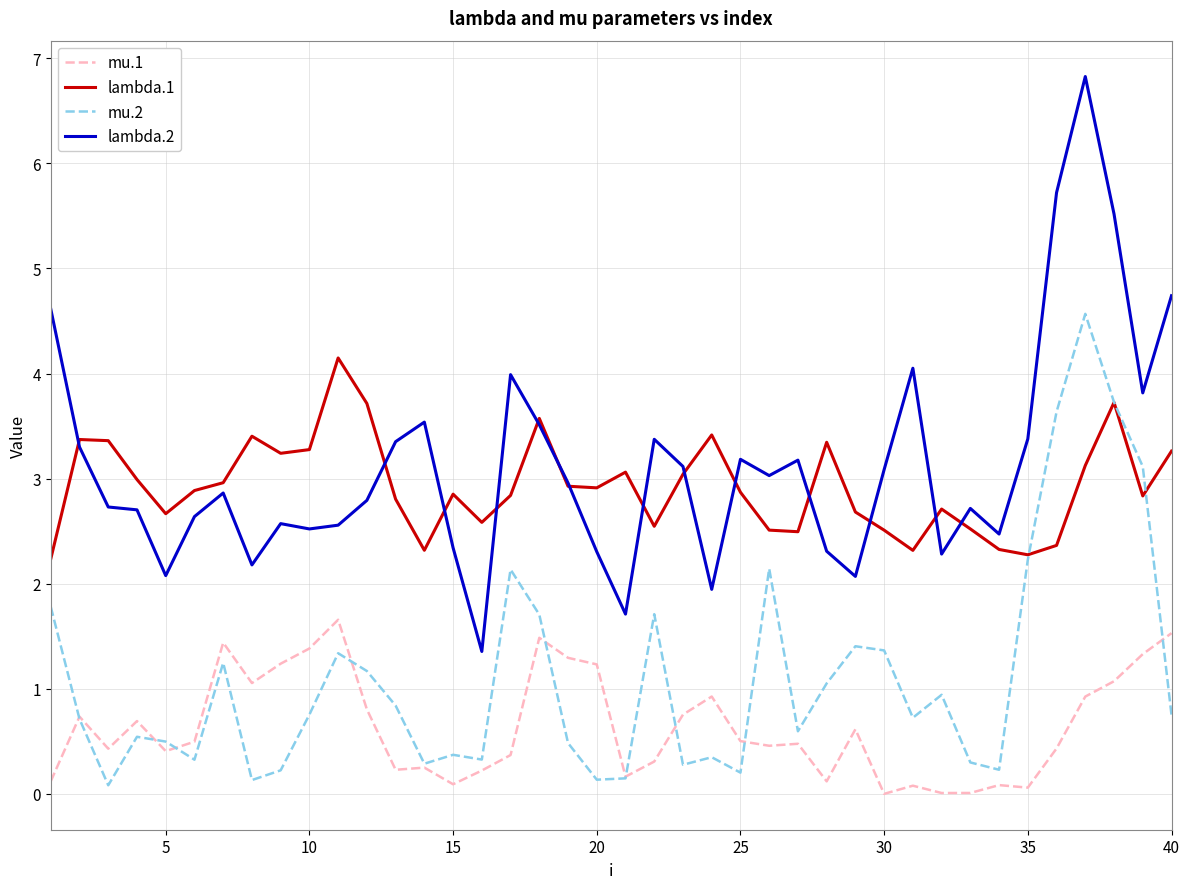

How many series are shown in this chart?

4